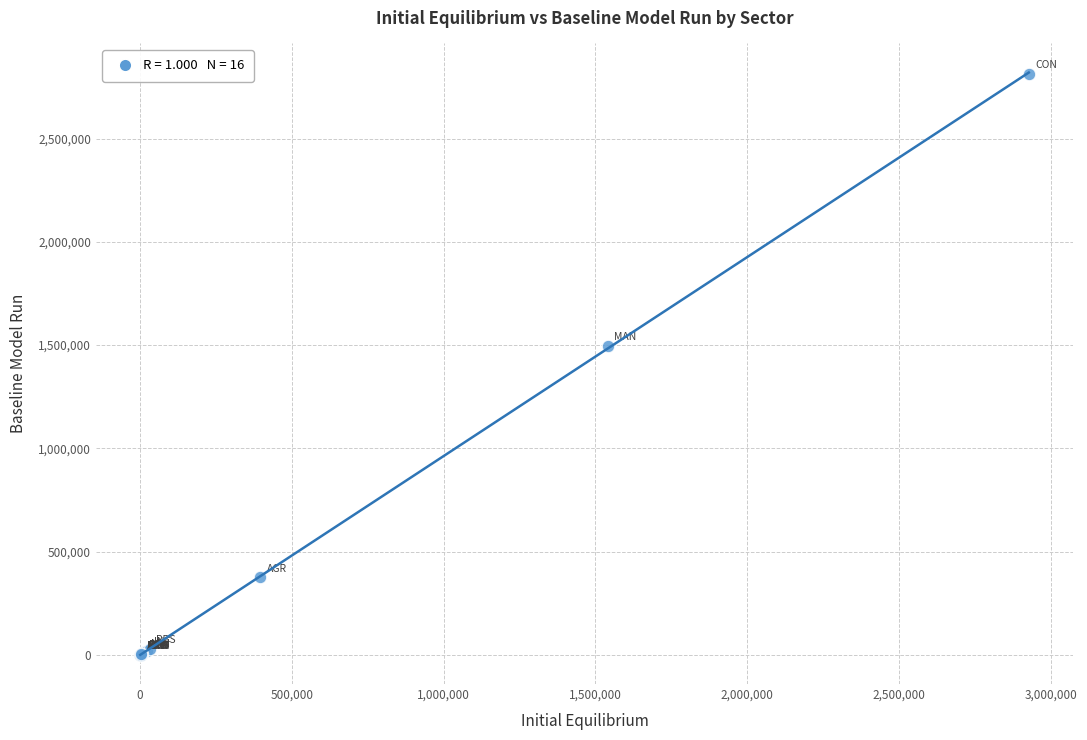

What Y value in the scatter plot is closest to 1406947?

1495702.6